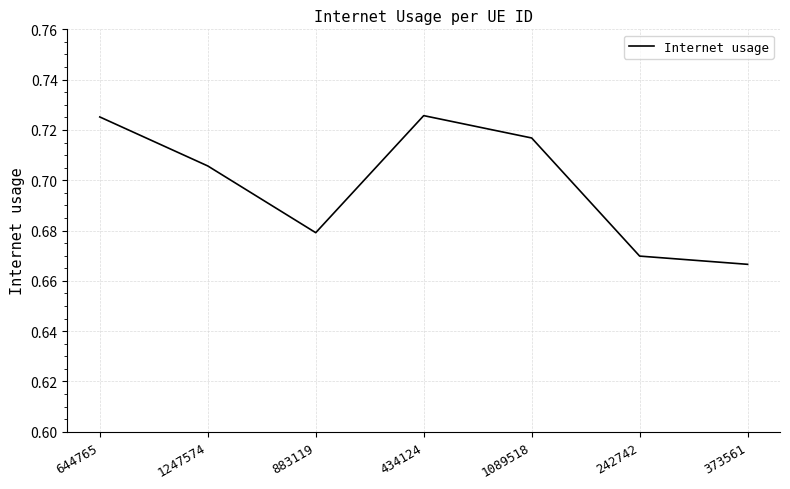

Is it true that the value at 883119 is 1.2?

False